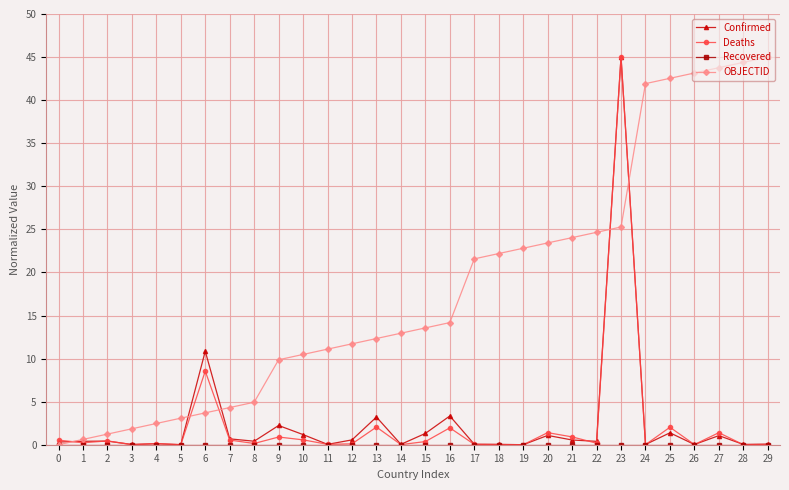

True or false: OBJECTID has a value of 16.4 at 13.

False